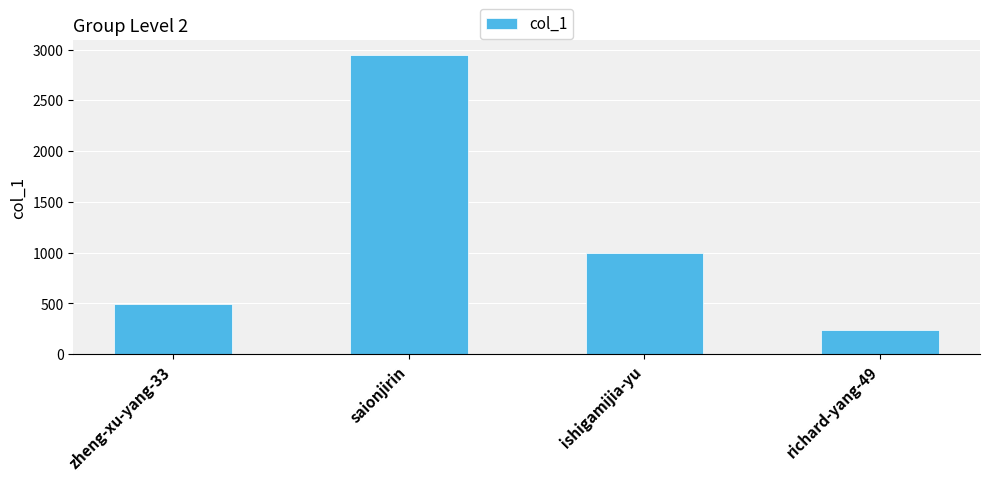

Is it true that the value at saionjirin is 2952?

True